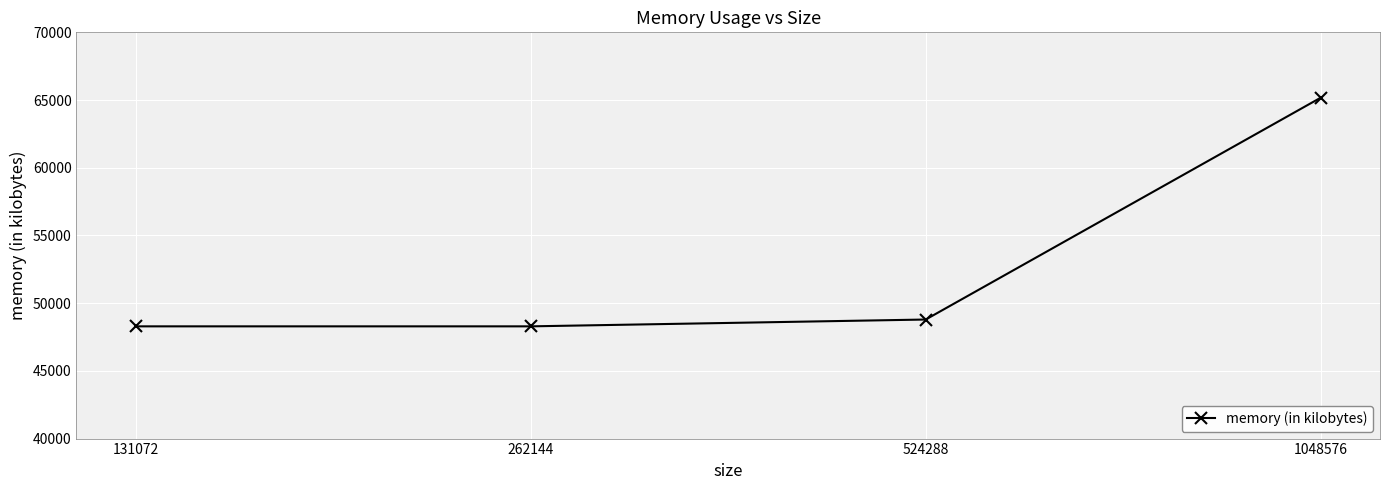

Is this an area chart (filled region under the line)?

No